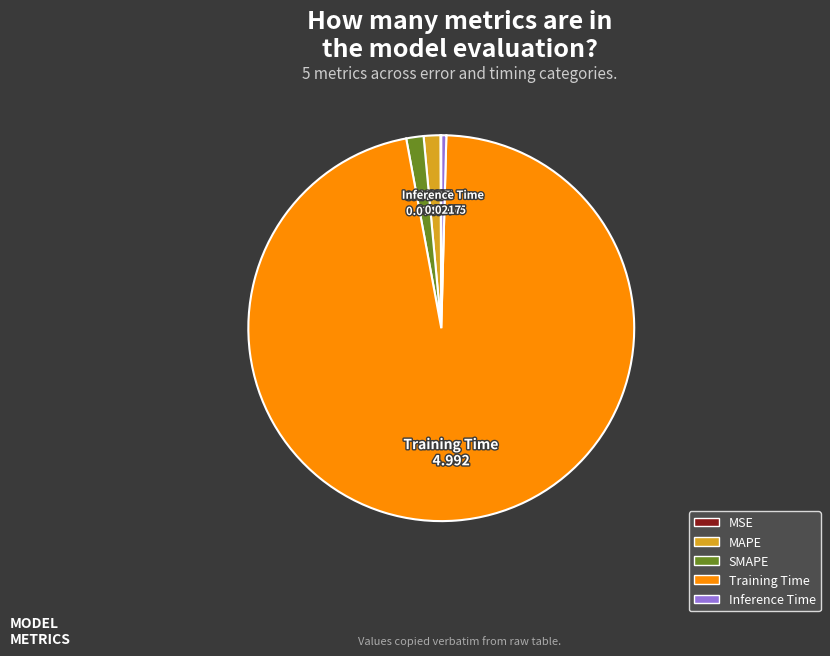

True or false: Training Time accounts for 89% of the total.

False